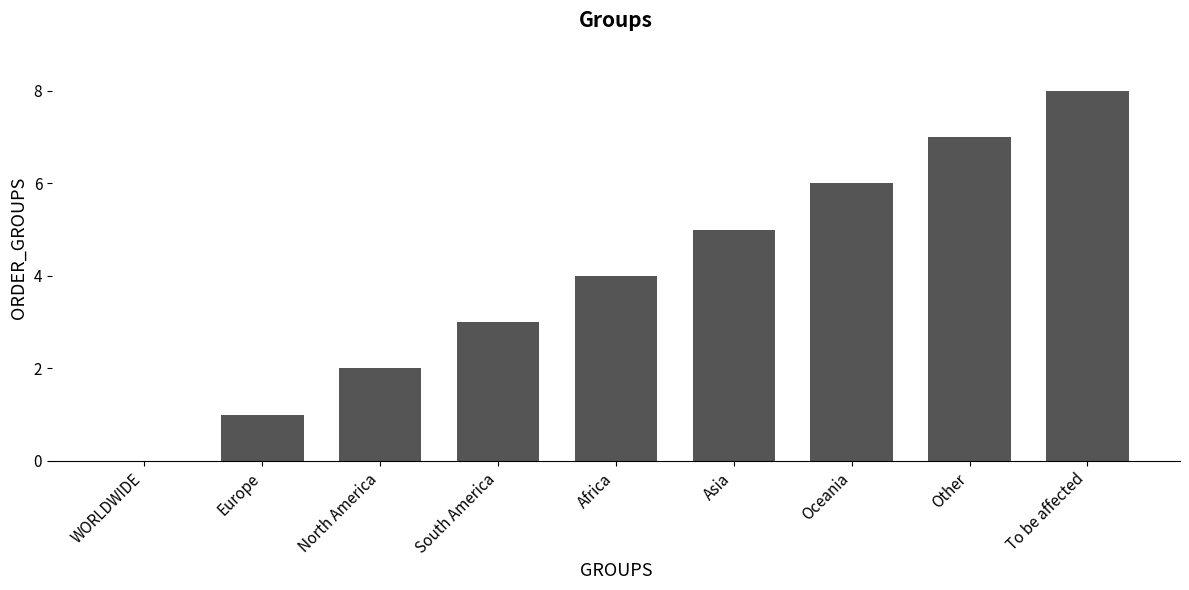

What is the sum of all values?

36